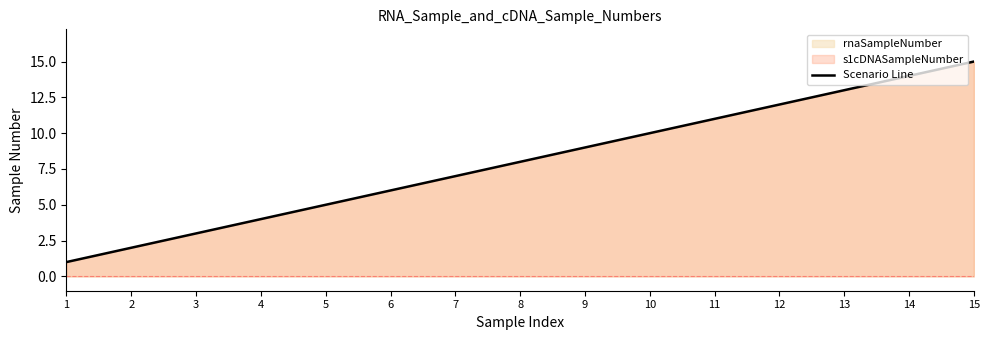

What is the difference between the values at 8 and 2?

6